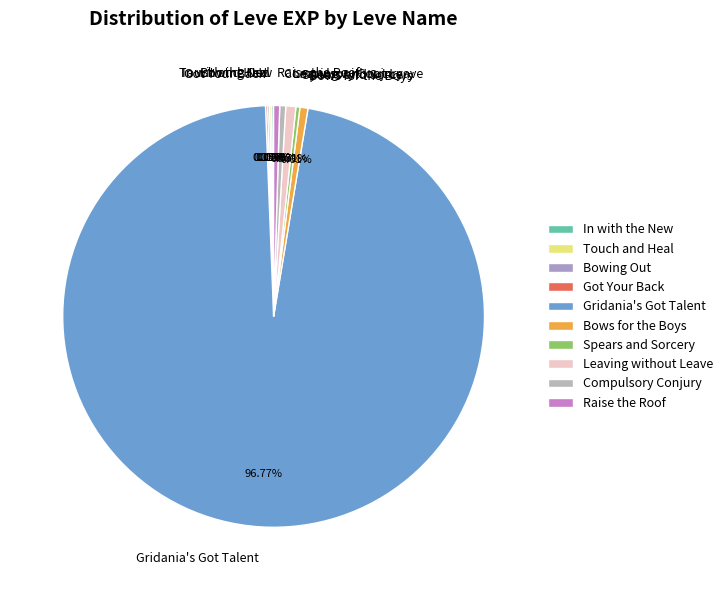

Is there any slice that represents more than half of the pie?

Yes